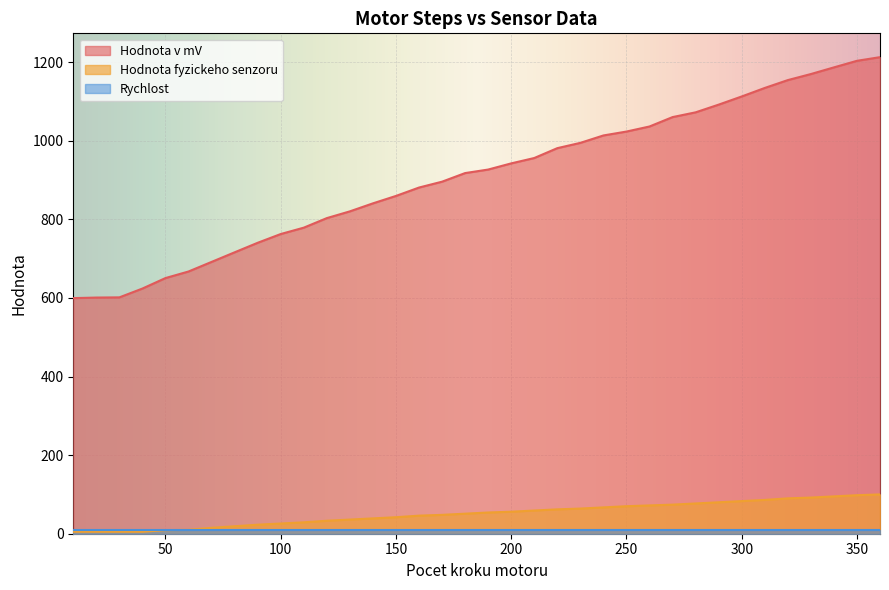

Which series has the largest range (max minus min)?

Hodnota v mV